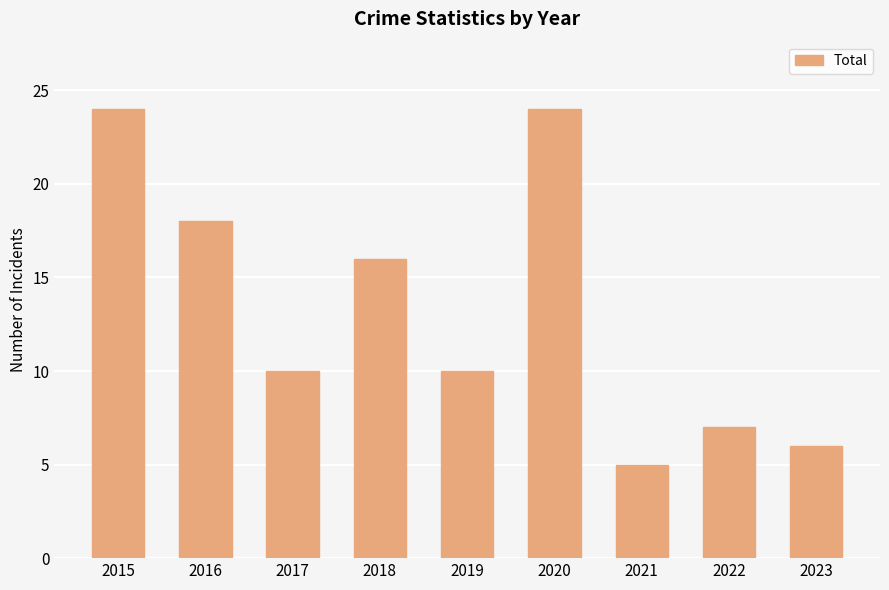

What is the sum of all values?

120